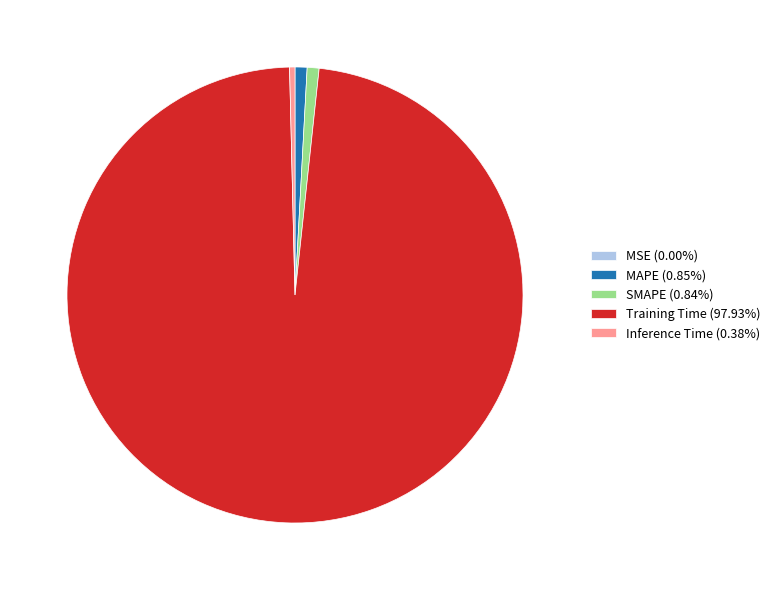

Does any single category account for the majority?

Yes